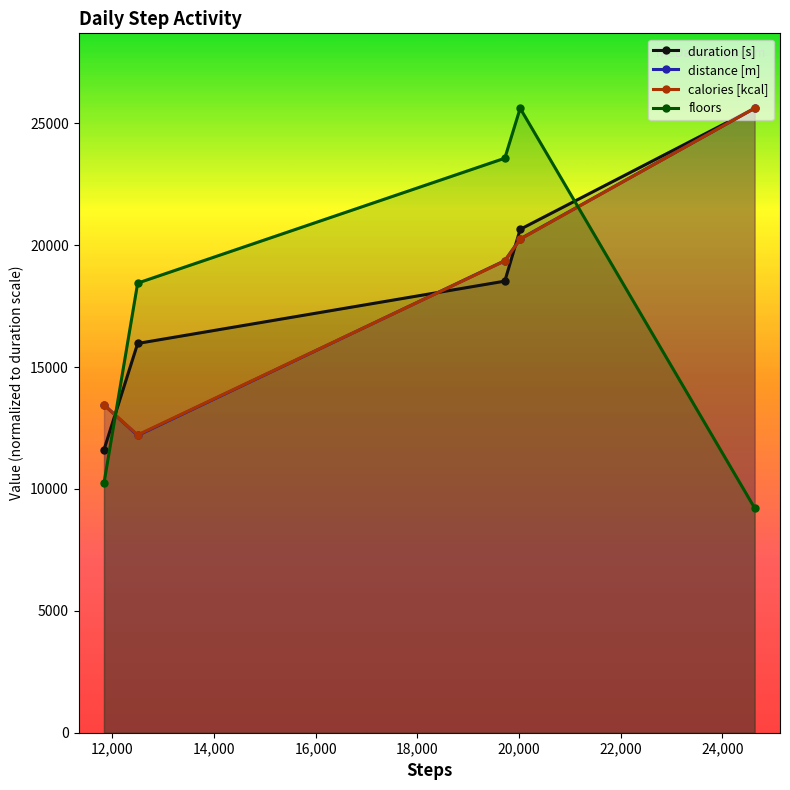

At how many categories does at least one series exceed 17890?

4